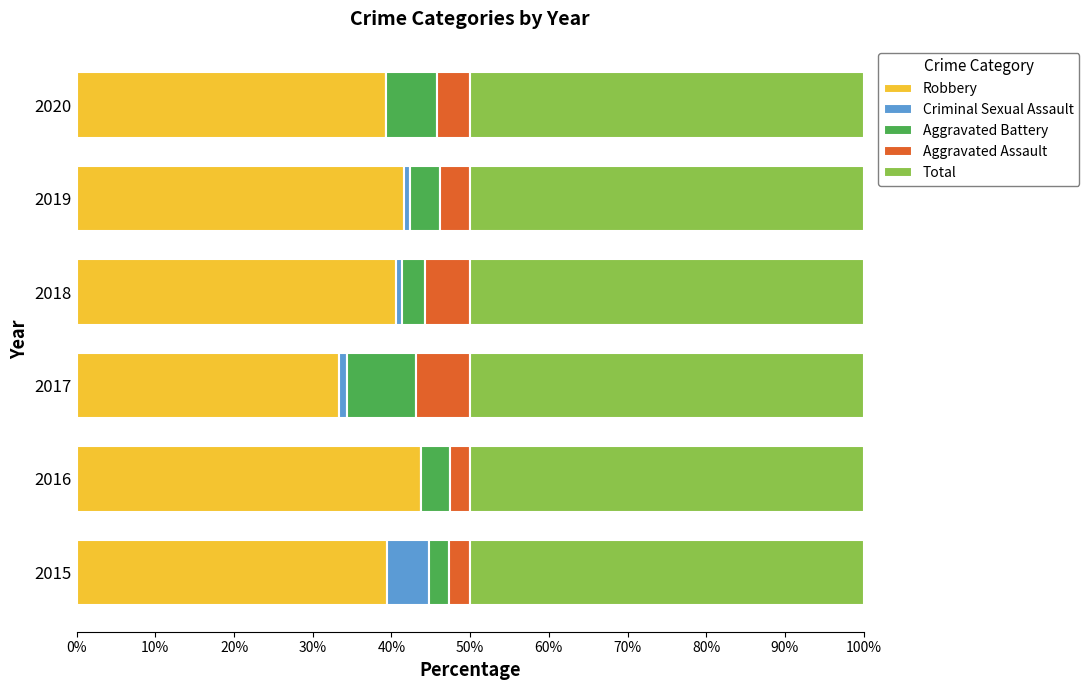

At which label does Robbery reach its peak?

2016